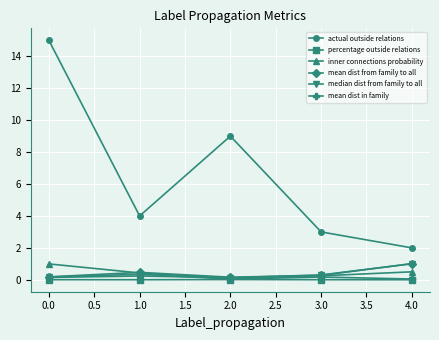

What are all the series names shown in the legend?

actual outside relations, percentage outside relations, inner connections probability, mean dist from family to all, median dist from family to all, mean dist in family